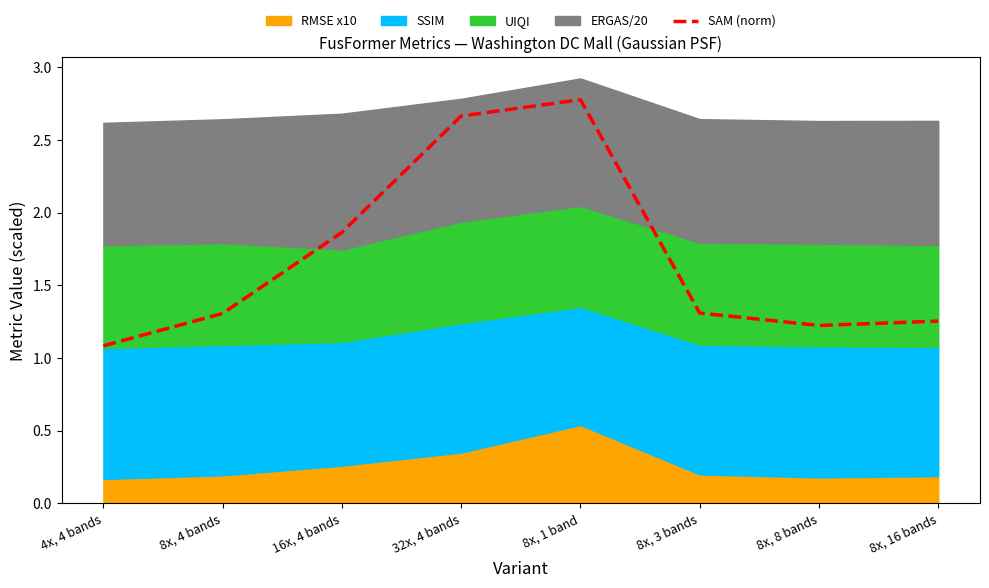

At which label is SAM (norm) closest to 1?

4x, 4 bands